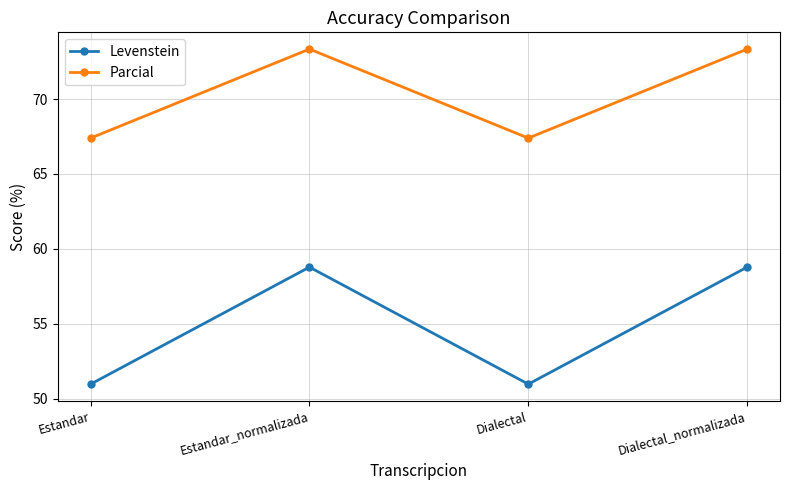

What is the label of the 1st point from the right?

Dialectal_normalizada